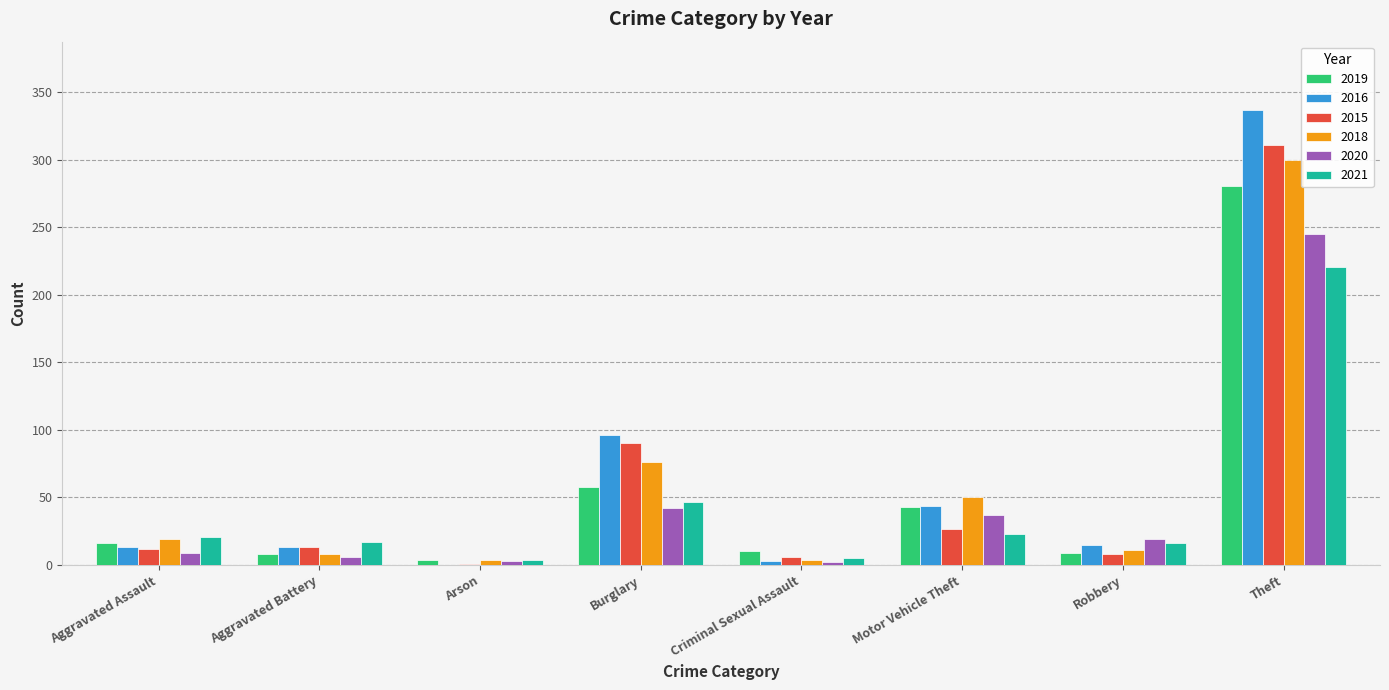

Which series has the largest range (max minus min)?

2016